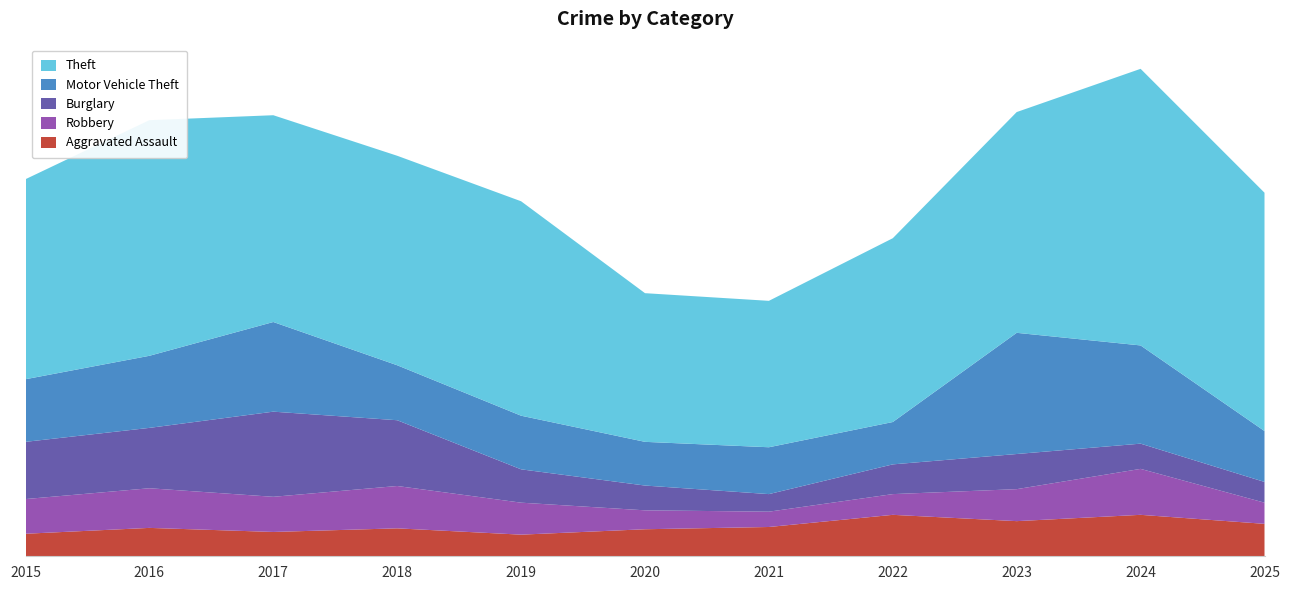

Reading left to right, transcribe all the data shown in this chart.

Aggravated Assault: 2015=50	2016=63	2017=54	2018=62	2019=48	2020=60	2021=65	2022=92	2023=78	2024=92	2025=72
Robbery: 2015=77	2016=88	2017=78	2018=94	2019=71	2020=42	2021=34	2022=46	2023=71	2024=102	2025=47
Burglary: 2015=127	2016=134	2017=189	2018=146	2019=74	2020=55	2021=39	2022=66	2023=78	2024=56	2025=46
Motor Vehicle Theft: 2015=139	2016=160	2017=199	2018=122	2019=119	2020=97	2021=104	2022=94	2023=269	2024=218	2025=113
Theft: 2015=444	2016=523	2017=459	2018=465	2019=476	2020=330	2021=325	2022=408	2023=490	2024=614	2025=529